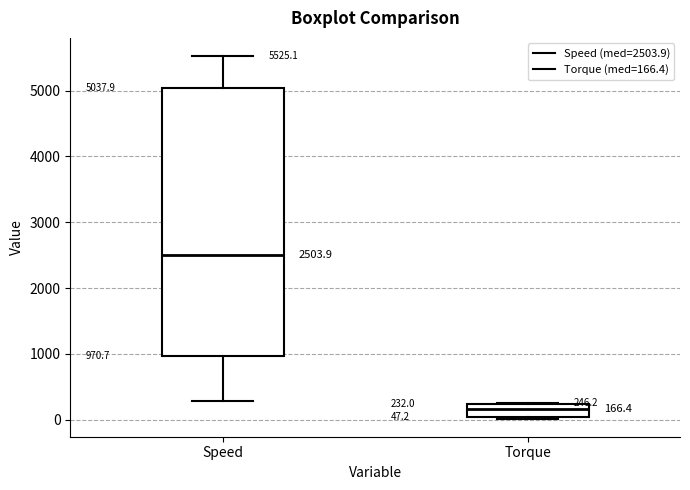

Which box is the tallest, from its lower edge to its upper edge?

Speed